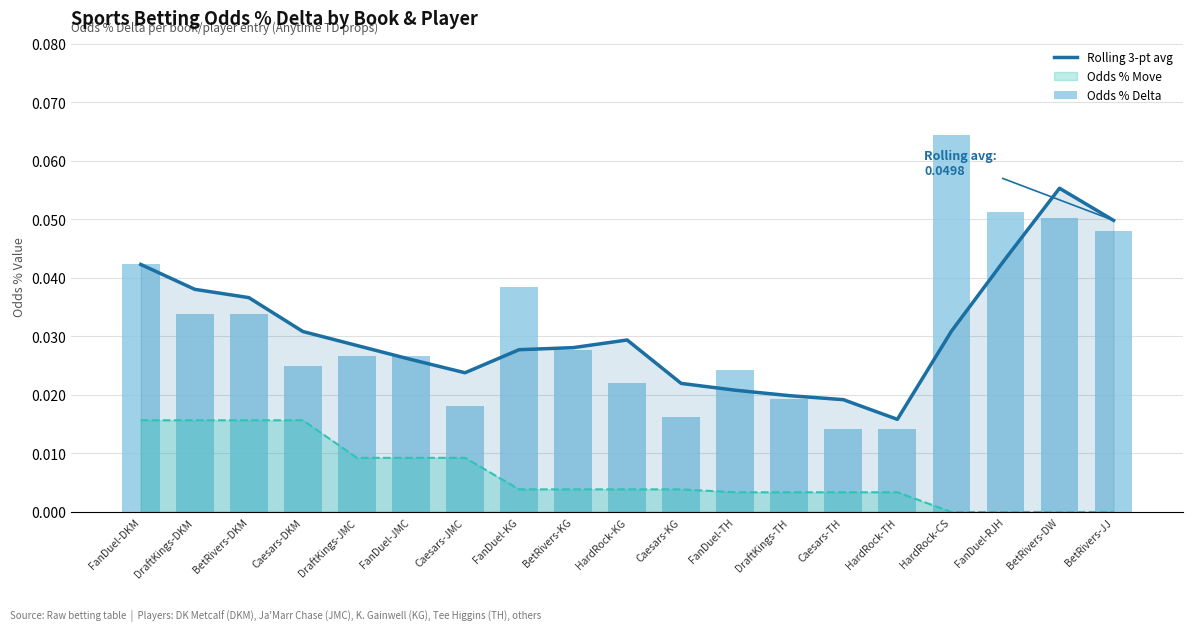

Is the value of Odds % Delta at DraftKings-TH greater than the value of Rolling 3-pt avg at BetRivers-DKM?

No